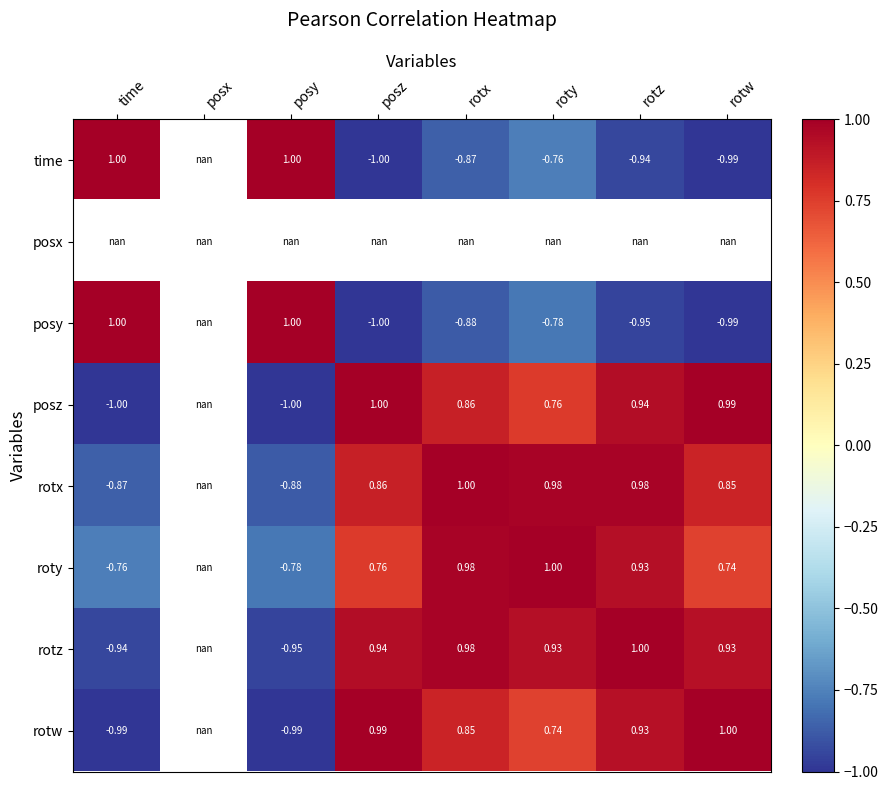

List the labels in order of posx value, smallest first.

time, posx, posy, posz, rotx, roty, rotz, rotw